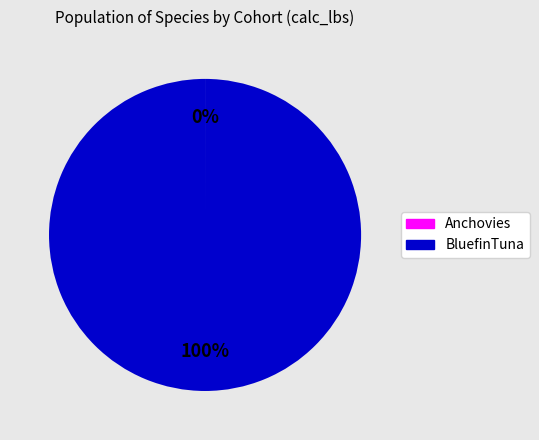

To the nearest percent, what is the difference between the largest and smallest slice percentages?

100%